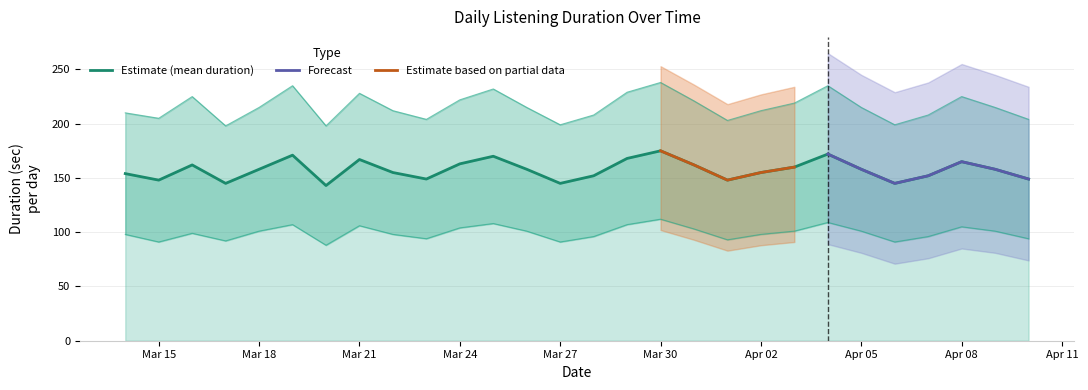

Reading right to left, extract all data points from this chart.

mean_duration: 149	158	165	152	145	158	172	160	155	148	162	175	168	152	145	158	170	163	149	155	167	143	171	158	145	162	148	154
upper_duration: 204	215	225	208	199	215	235	219	212	203	221	238	229	208	199	215	232	222	204	212	228	198	235	215	198	225	205	210
lower_duration: 94	101	105	96	91	101	109	101	98	93	103	112	107	96	91	101	108	104	94	98	106	88	107	101	92	99	91	98